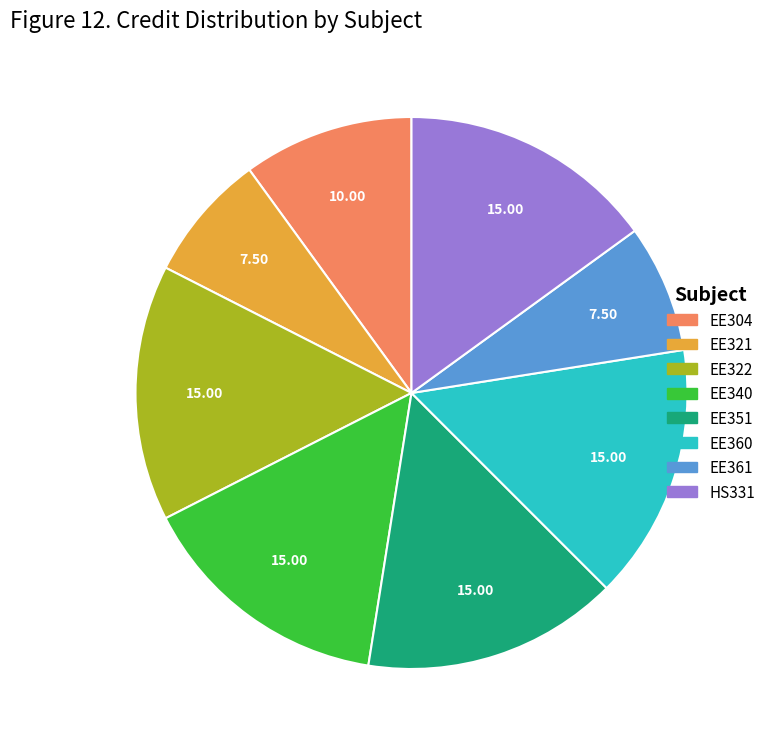

Which has a higher value, EE361 or HS331?

HS331